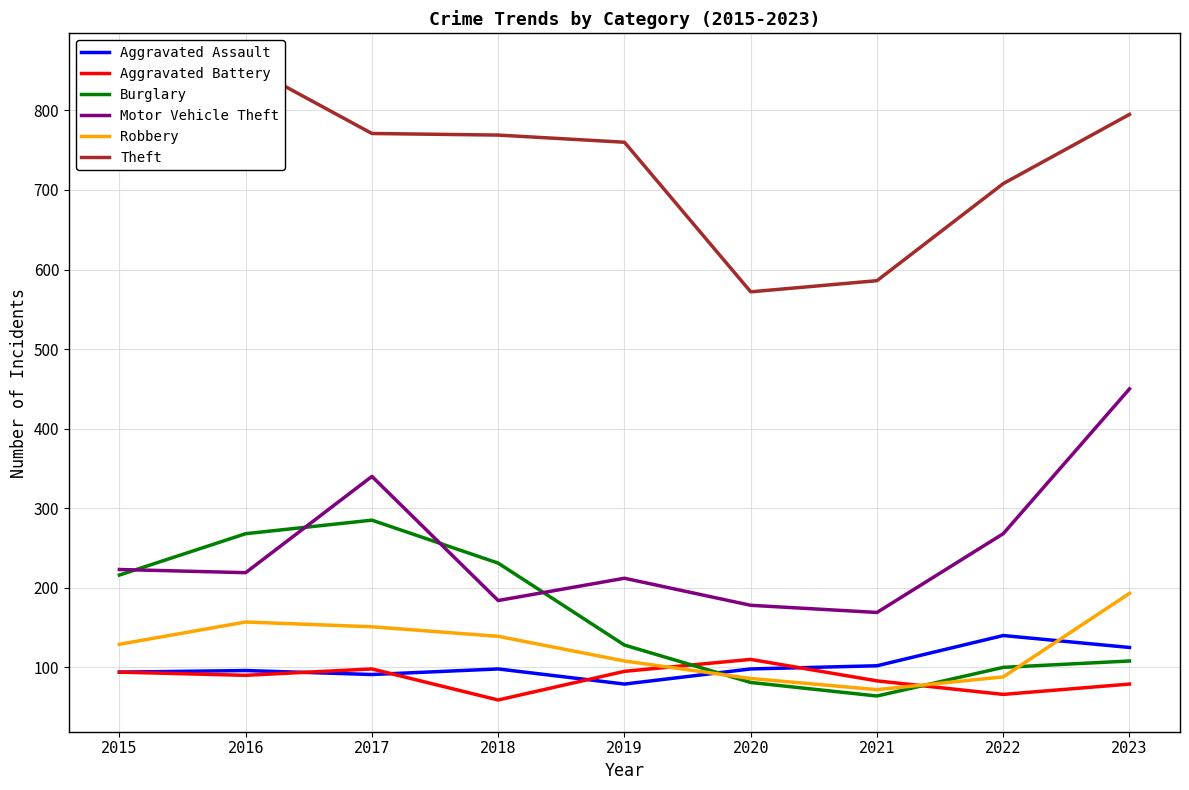

Which series has the largest total across all categories?

Theft